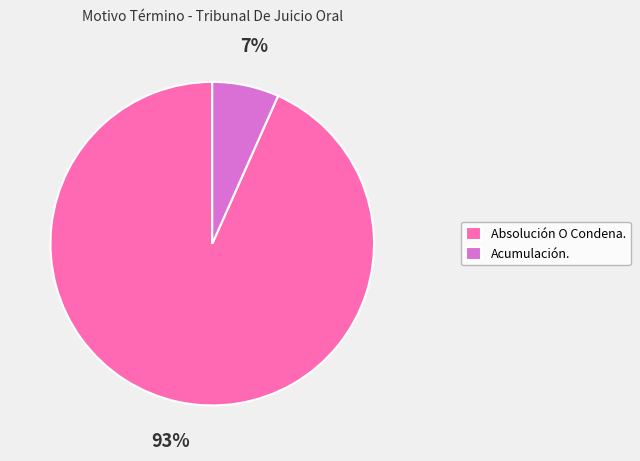

Is it true that Acumulación. is 7% of the pie?

True